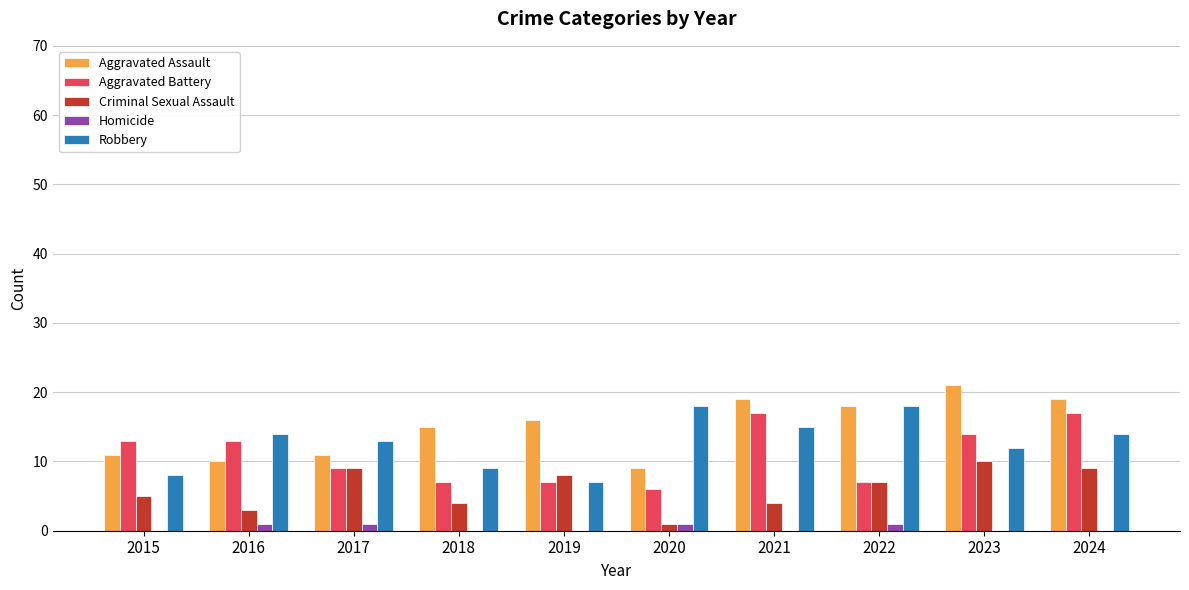

What is the sum of all Homicide values?

4